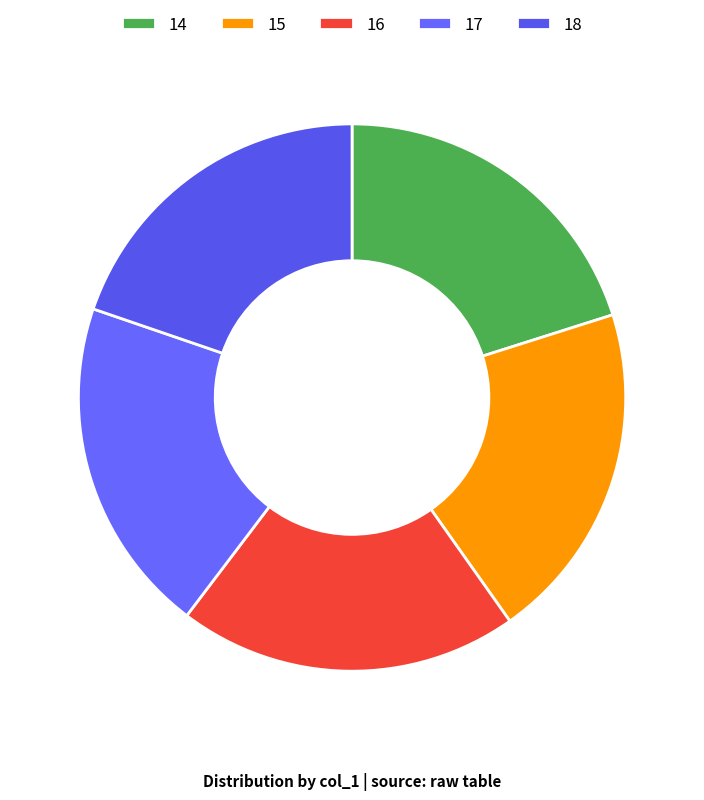

How much of the chart is everything except 16?

80.0%